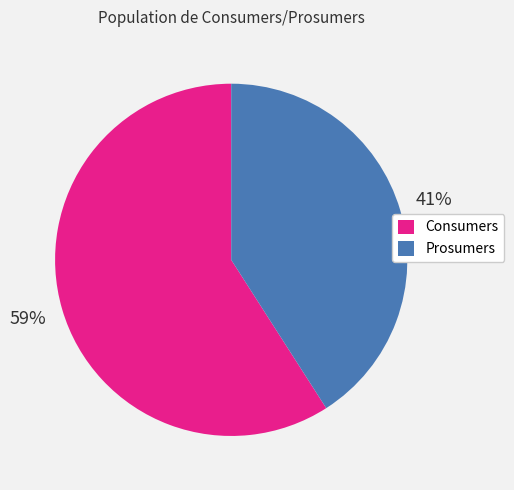

True or false: Prosumers accounts for 32% of the total.

False